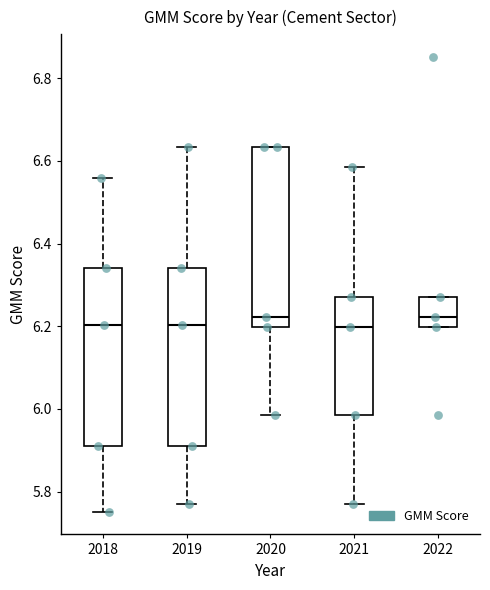

Reading left to right, read every box against the y-axis: the position of its median line, the range the box covers, and the ends of its whiskers. The values are not printed on the chart, so give them approximately, as read against the axis.

2018: median 6.20, box 5.92 to 6.34, whiskers 5.76 to 6.56
2019: median 6.20, box 5.92 to 6.34, whiskers 5.78 to 6.64
2020: median 6.22, box 6.20 to 6.64, whiskers 5.98 to 6.64
2021: median 6.20, box 5.98 to 6.28, whiskers 5.78 to 6.58
2022: median 6.22, box 6.20 to 6.28, whiskers 6.20 to 6.28